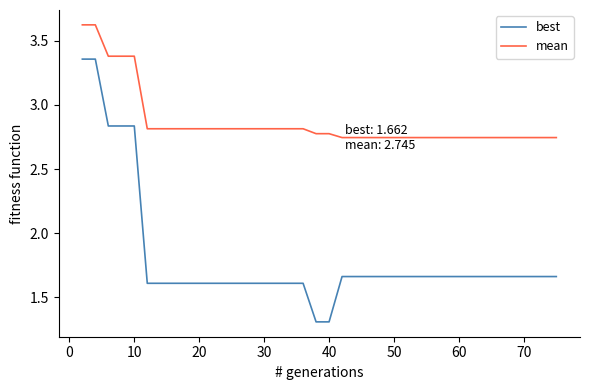

Which series has the widest spread of values?

best